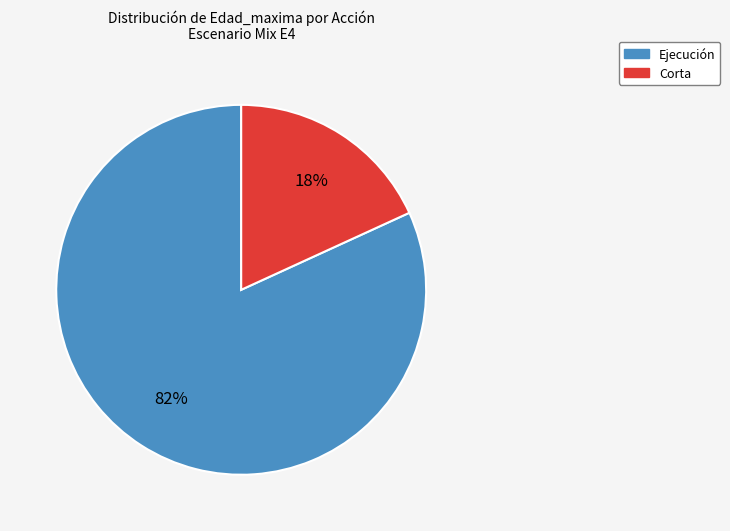

Is there any slice that represents more than half of the pie?

Yes